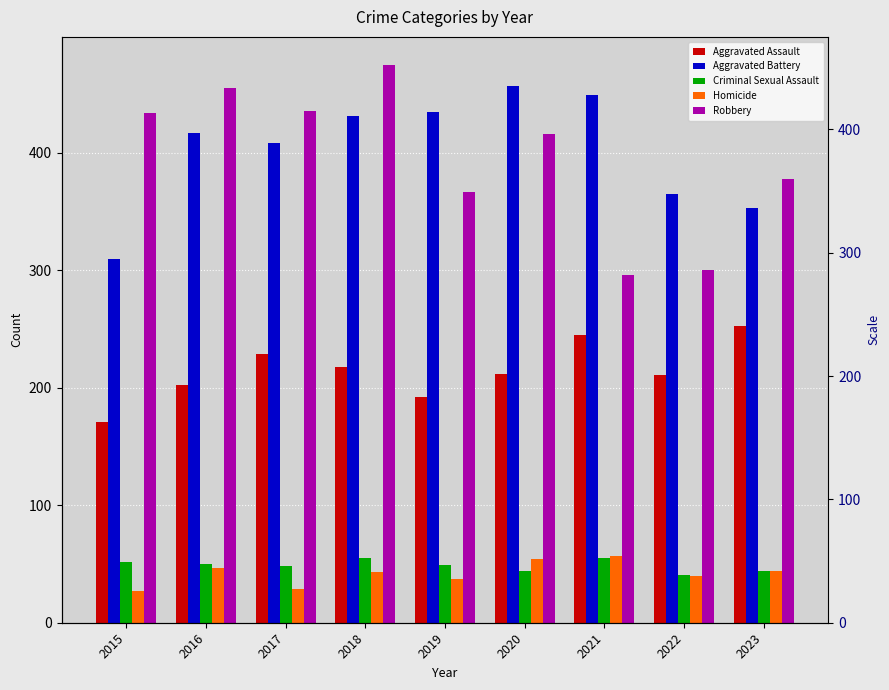

Where does the Criminal Sexual Assault series first go above 49?

2015